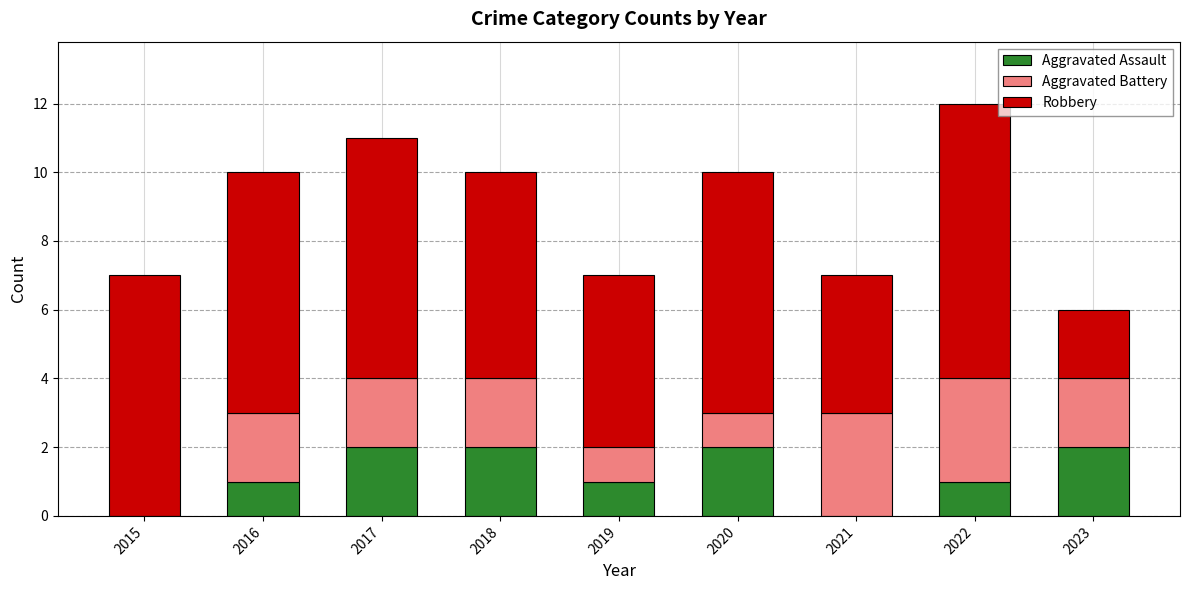

At which category is the sum across all series the highest?

2022